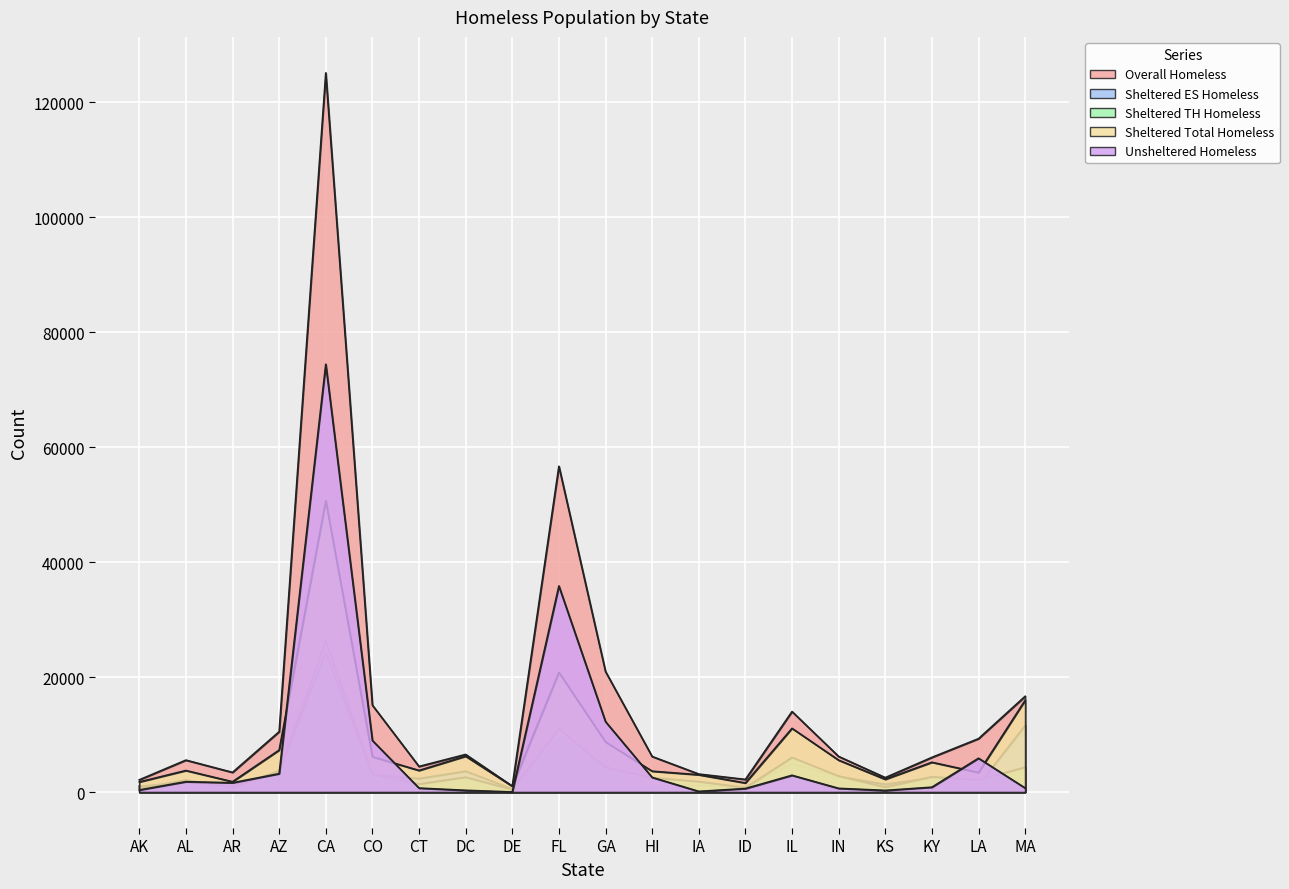

Which category has the highest value in the Sheltered Total Homeless series?

CA